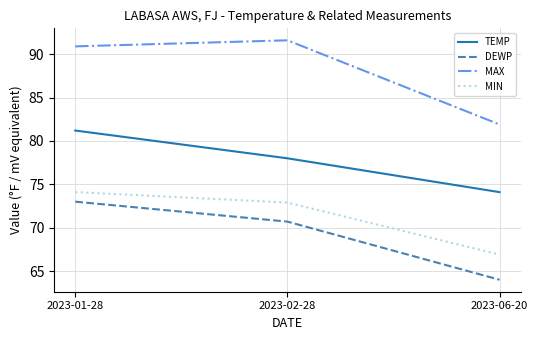

What is the greatest value displayed?

91.6